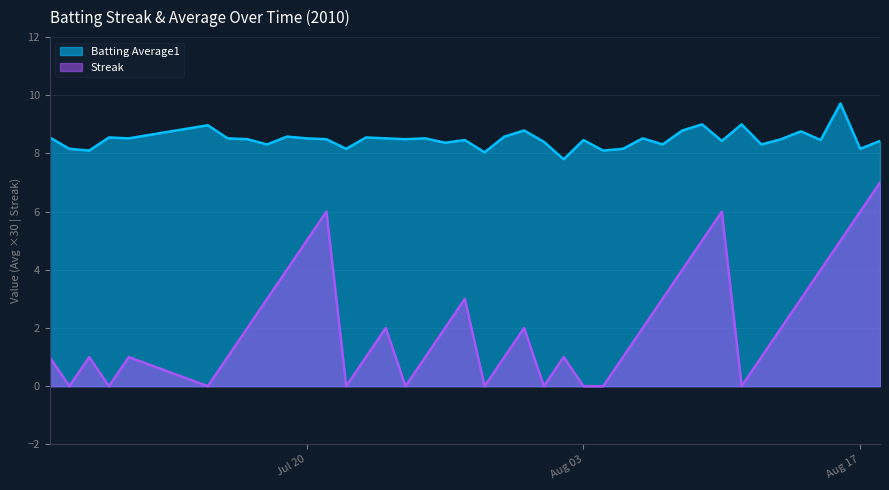

True or false: Streak and Batting Average1 intersect in this chart.

False